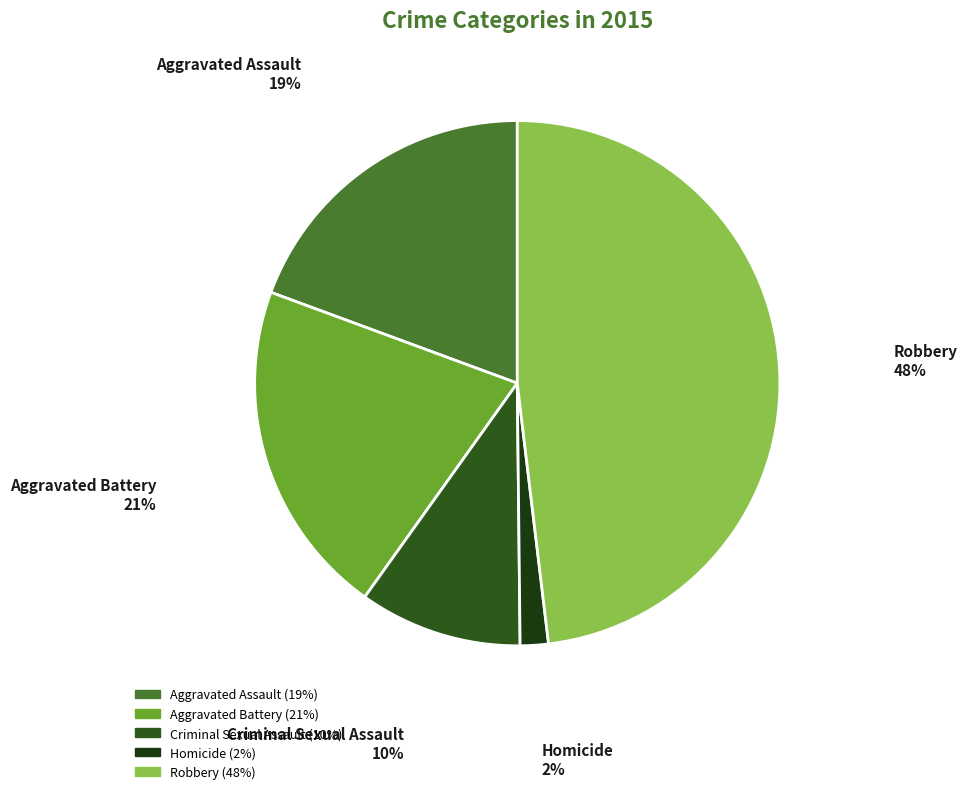

Count the number of slices in the pie.

5